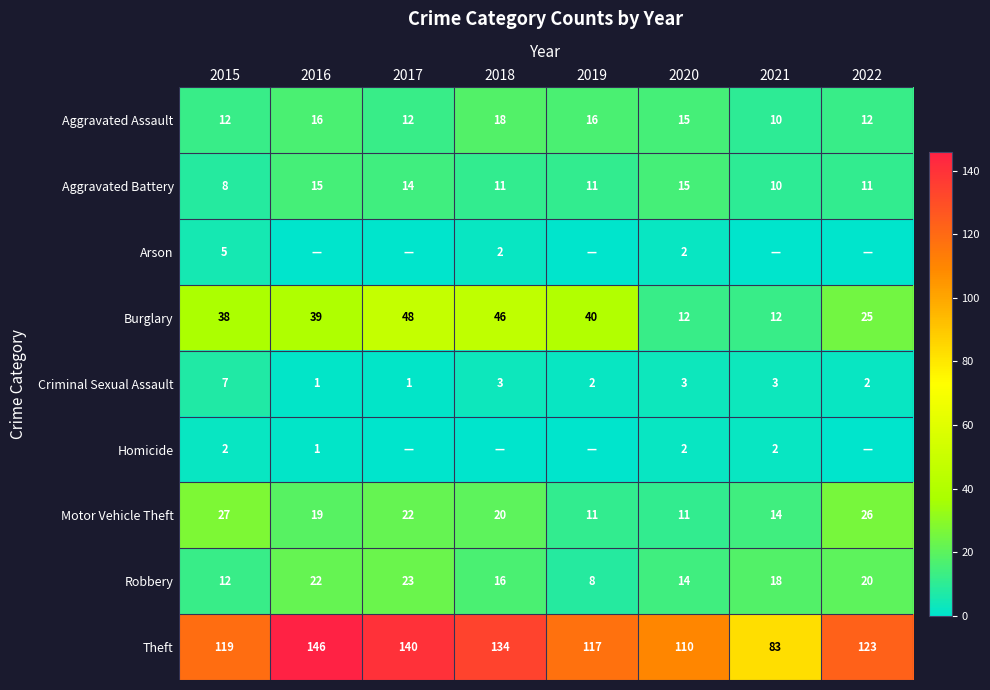

The value of Aggravated Assault at 2017 is 12. True or false?

True